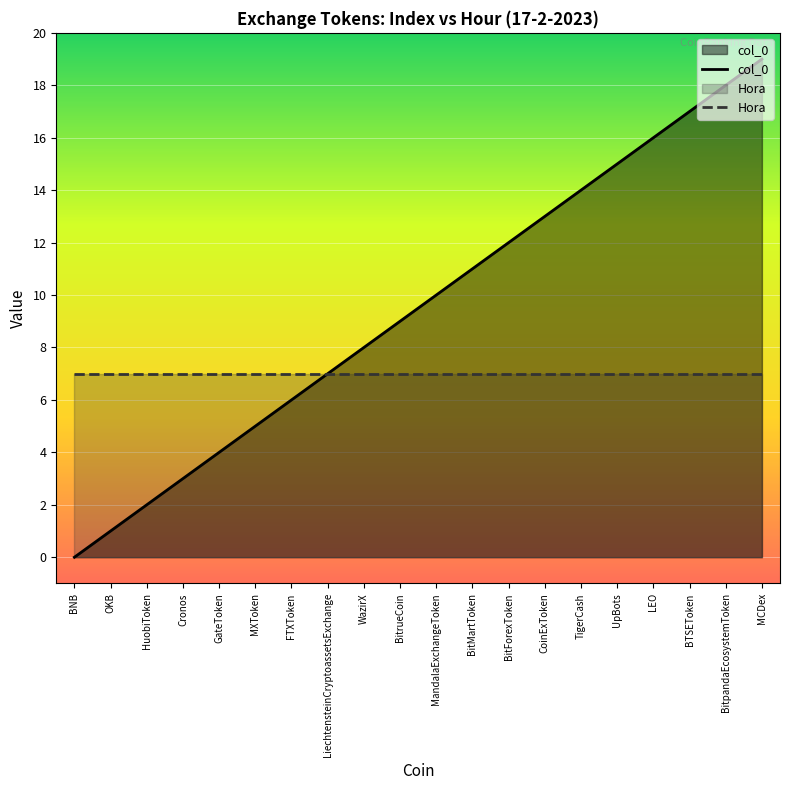

Does the chart display data point markers on the line(s)?

No